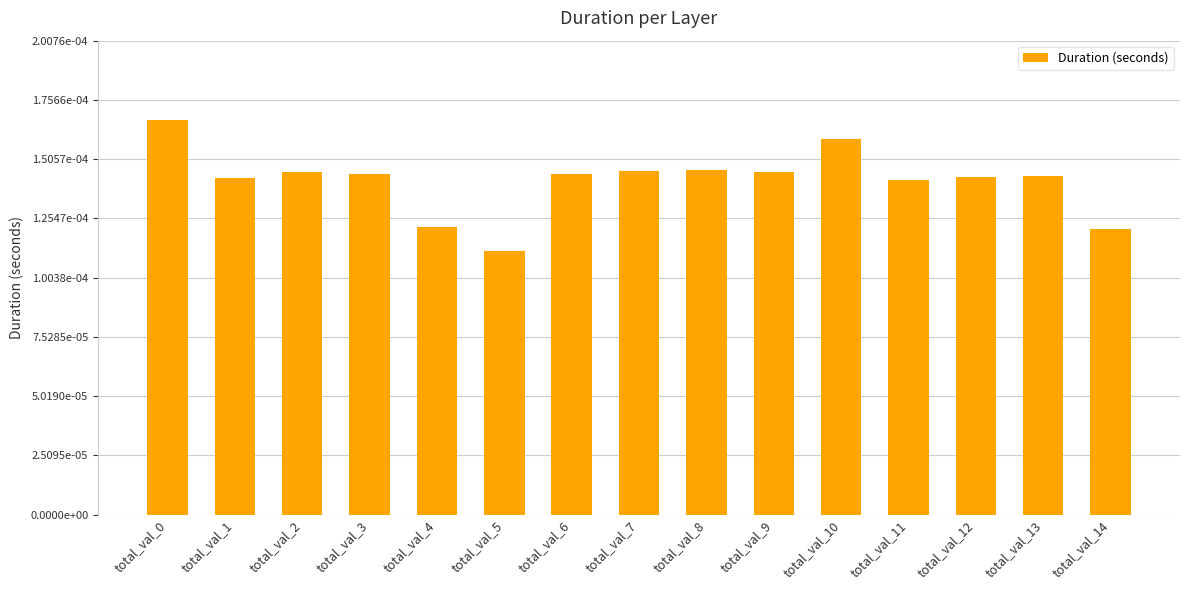

Does the chart contain any negative values?

No